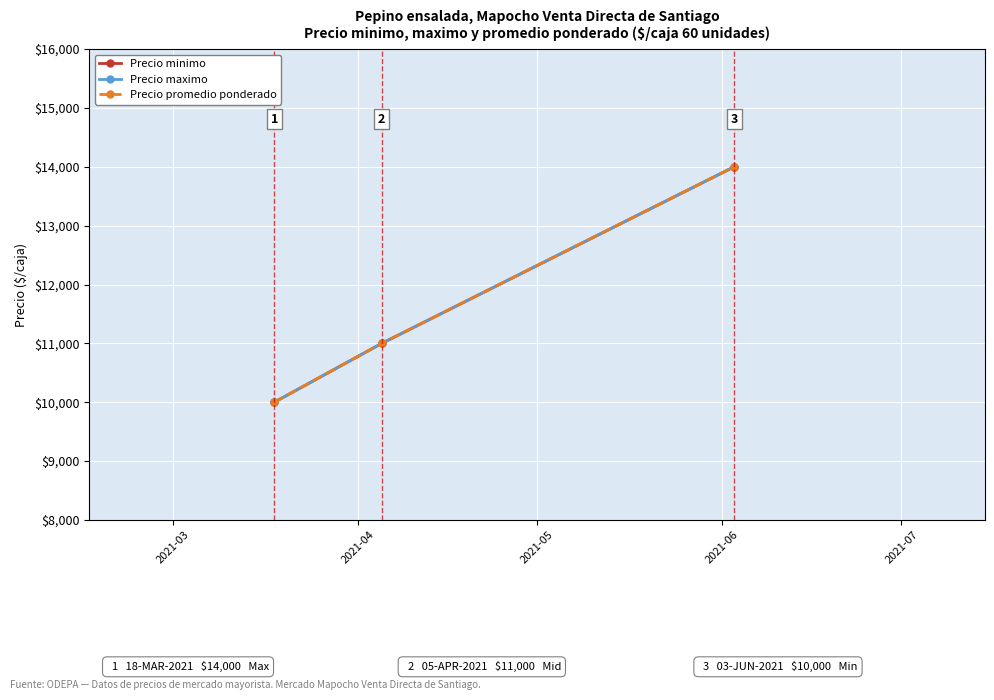

Does the chart have visible grid lines?

Yes